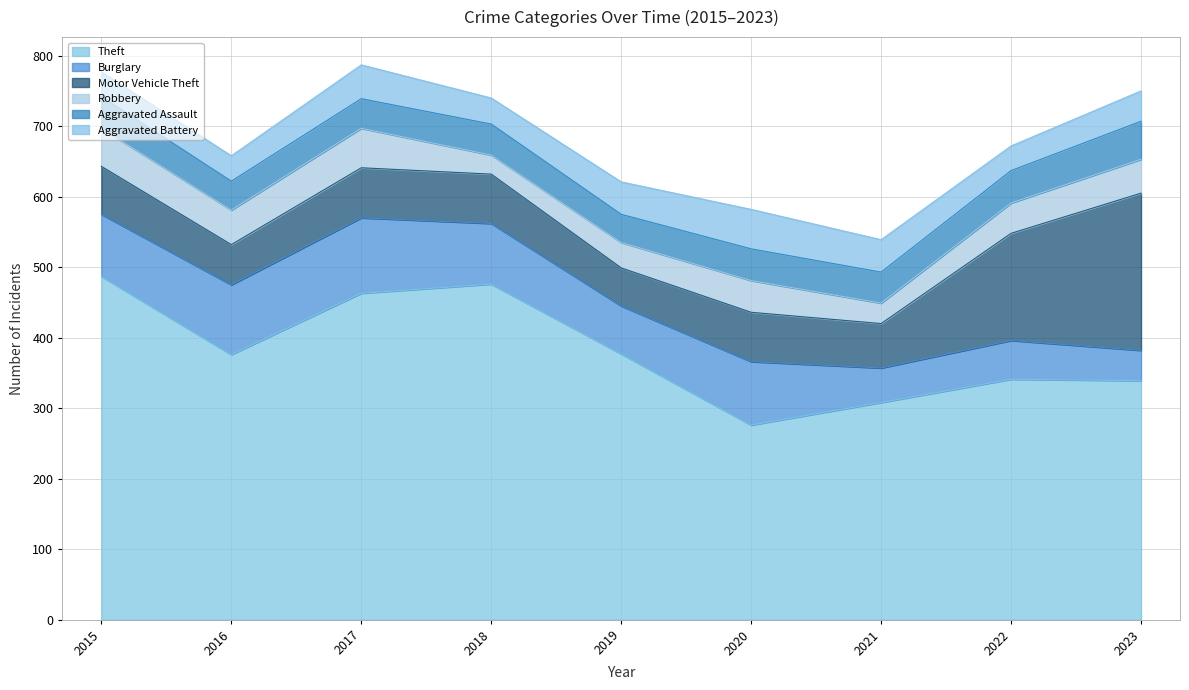

What is the difference between the second highest and minimum values in the Aggravated Assault series?

6